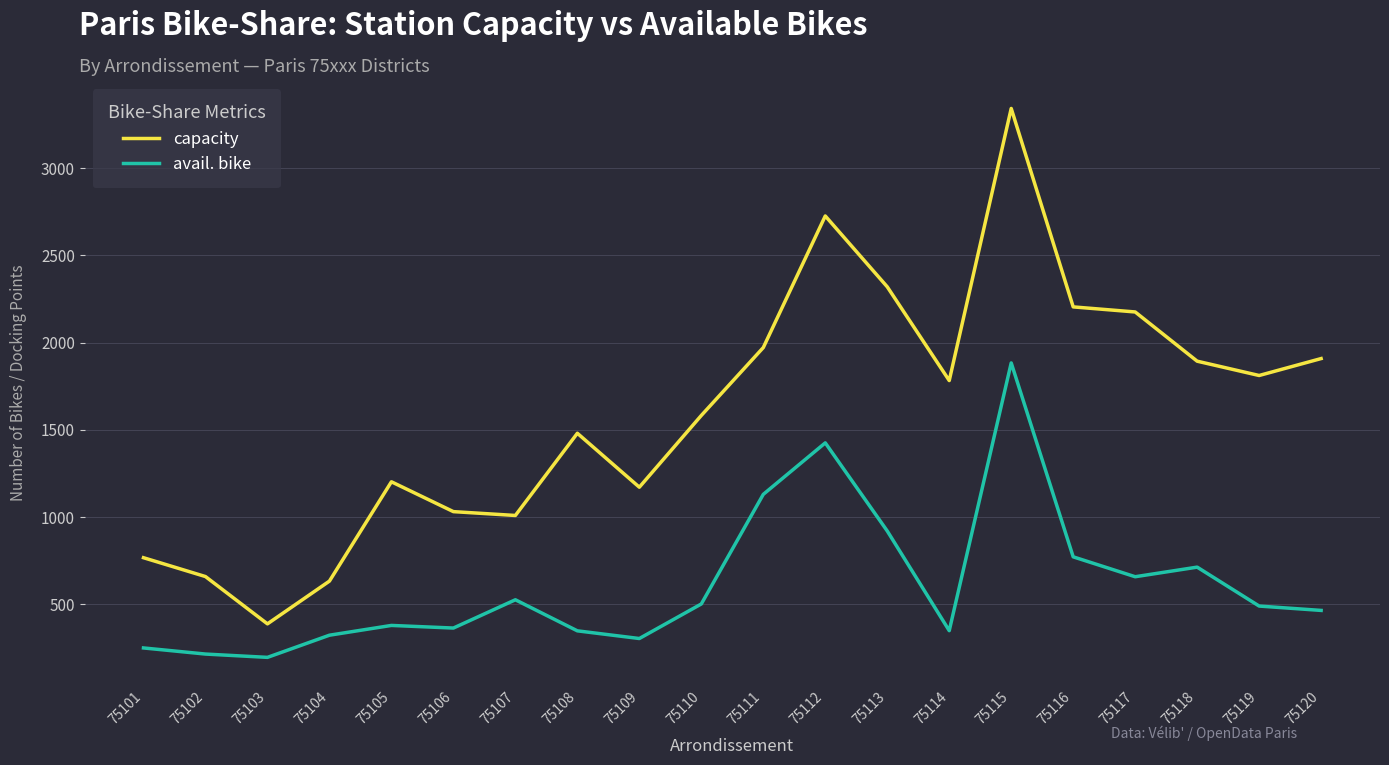

What is the difference between the second highest and second lowest values in the avail. bike series?

1210